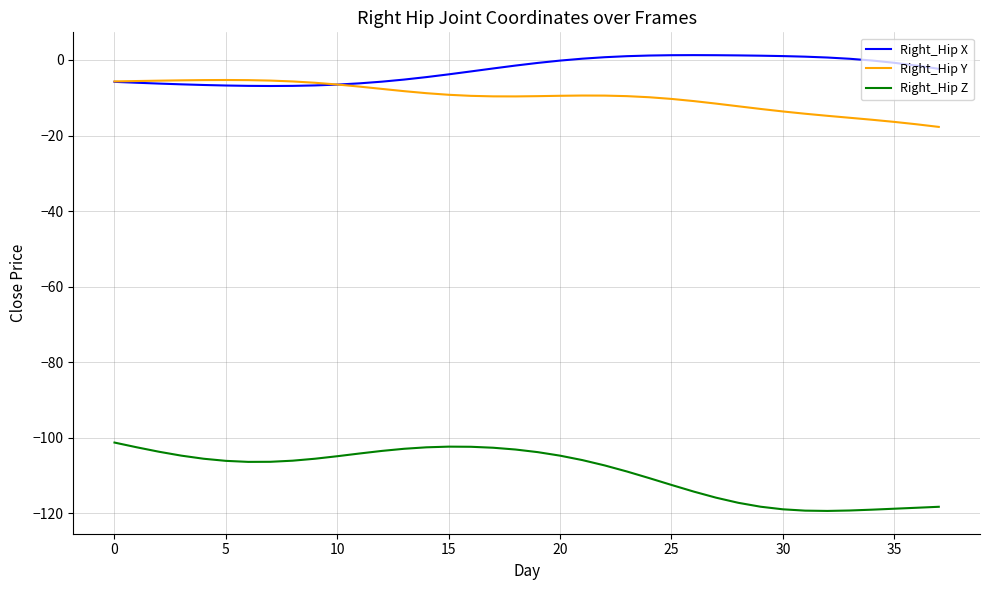

Rank the series by their maximum value, from lowest to highest.

Right_Hip Z, Right_Hip Y, Right_Hip X